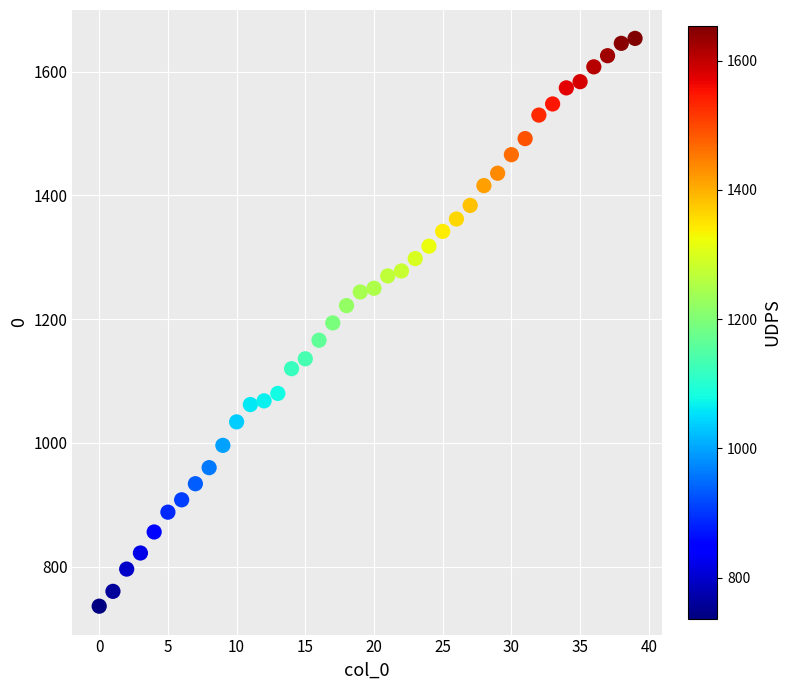

What is the range of Y values (max minus min)?

918